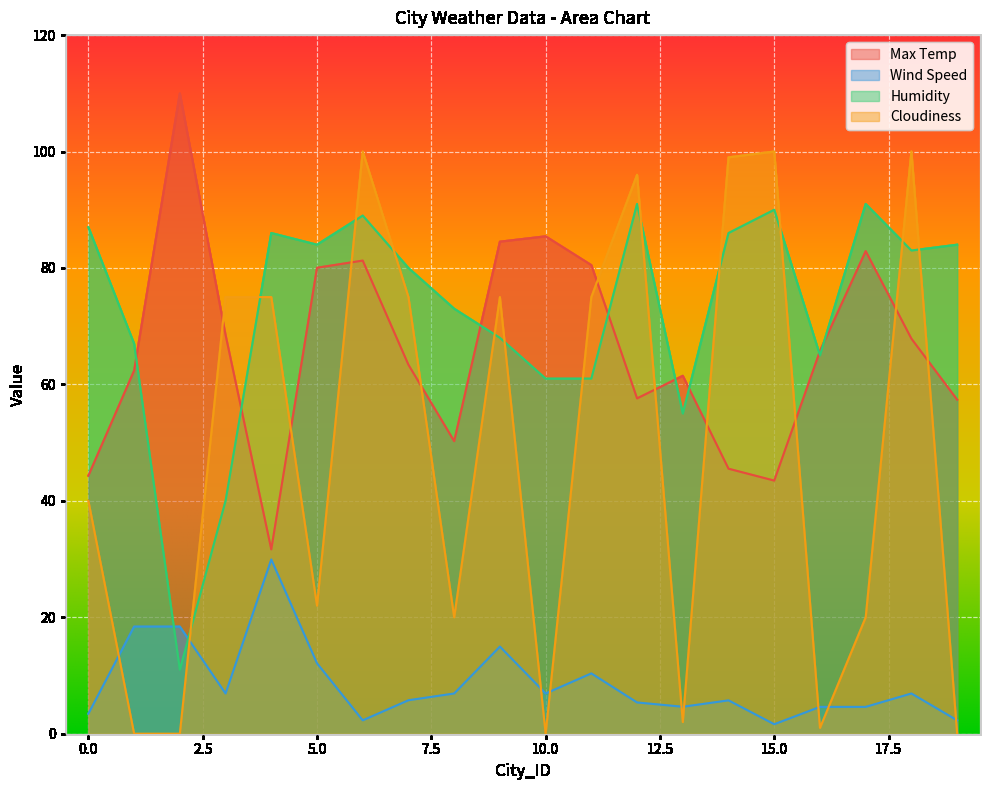

After their last crossing, which series has the higher values: Wind Speed or Cloudiness?

Wind Speed